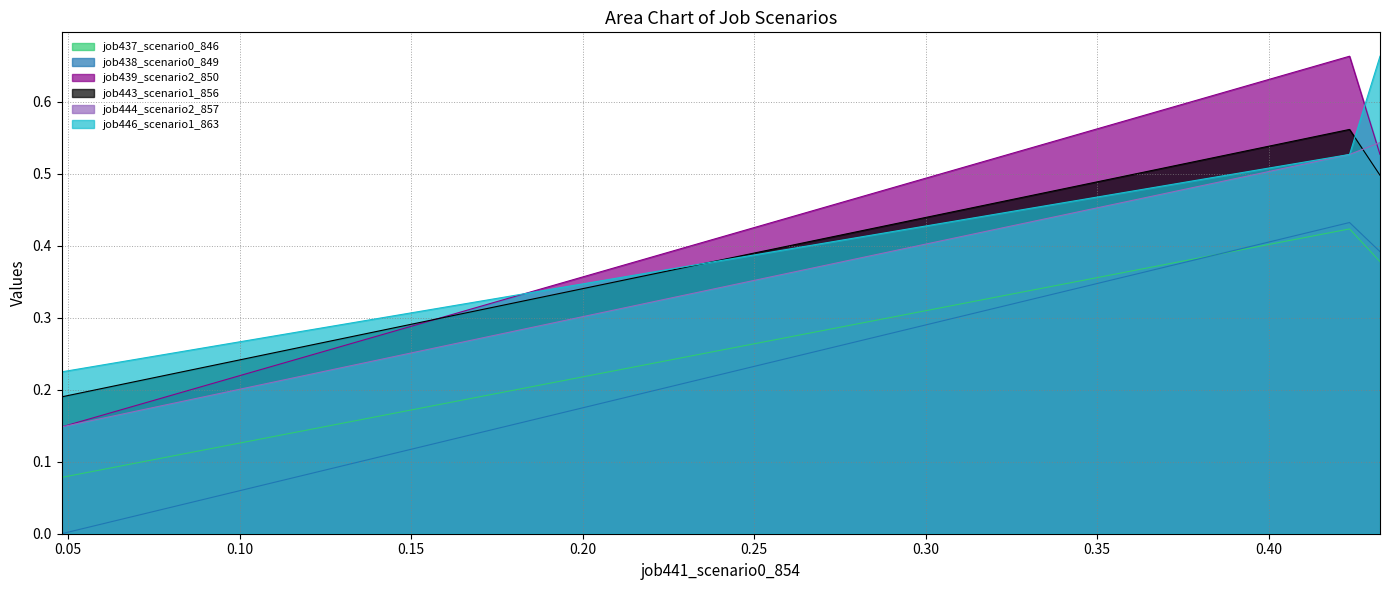

Rank the categories by job444_scenario2_857 value from lowest to highest.

in27, B14, B11